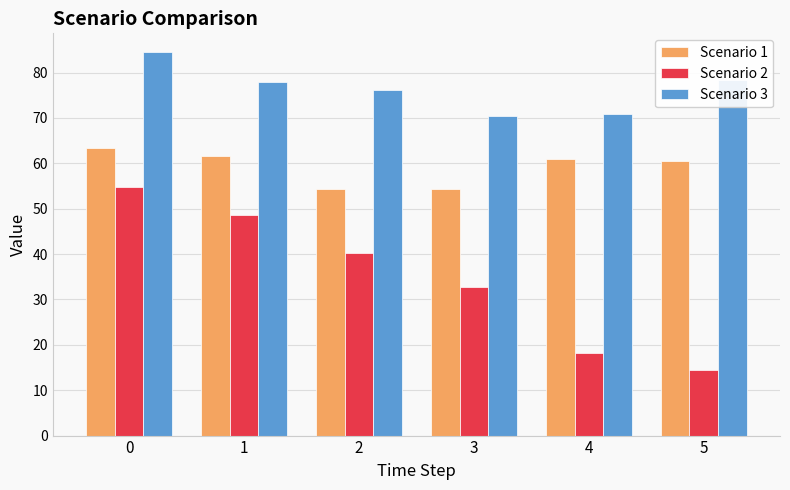

How many data points in Scenario 1 are above 60?

4